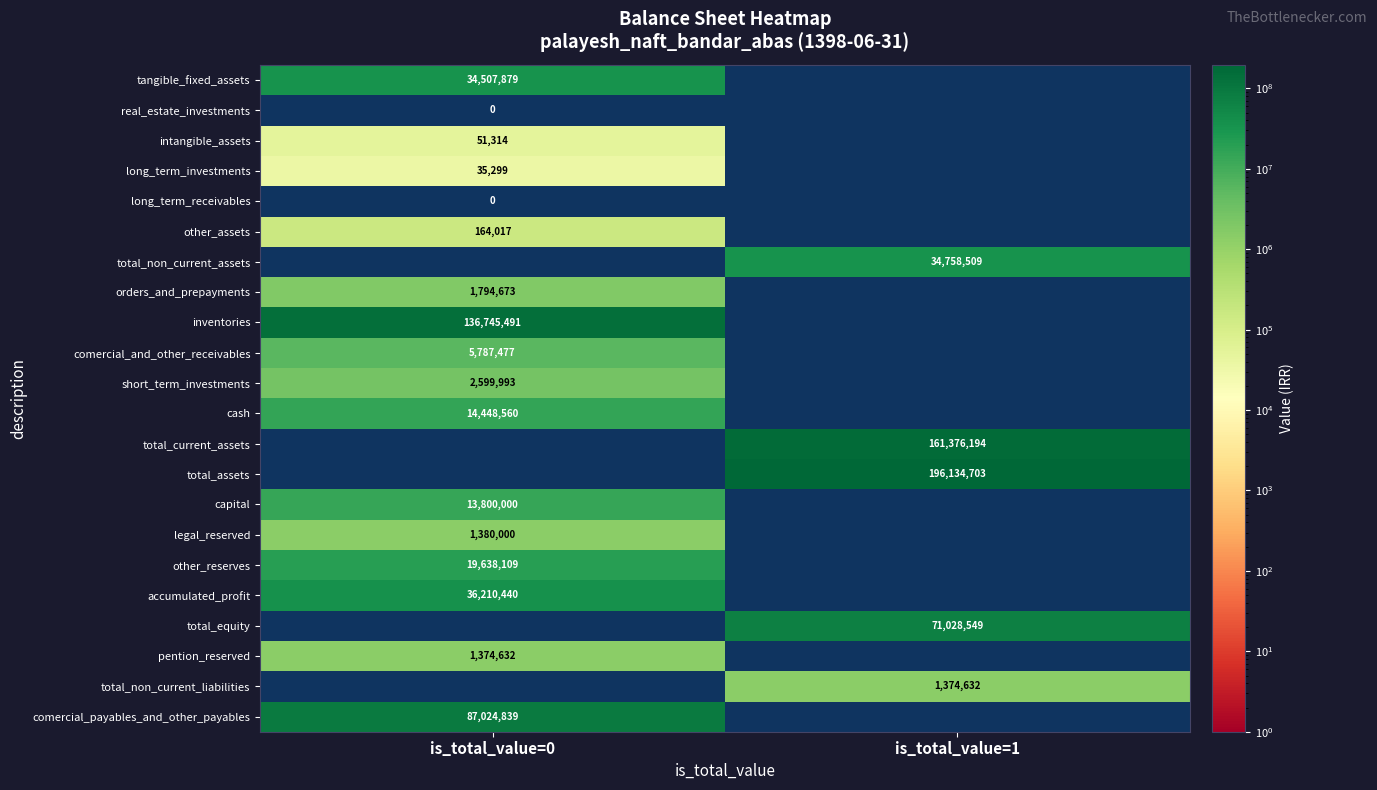

Is the value of comercial_and_other_receivables at is_total_value=0 greater than the value of real_estate_investments at is_total_value=0?

Yes